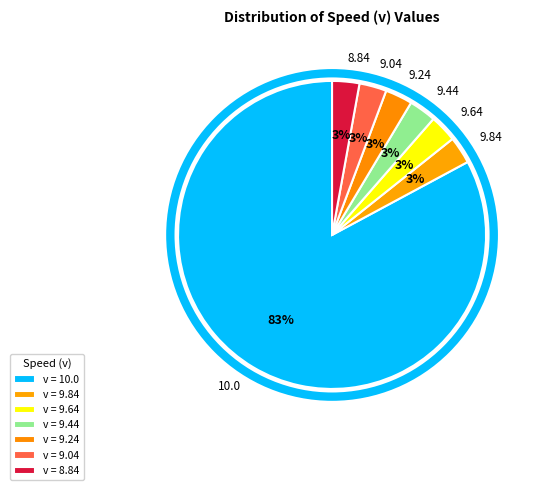

To the nearest percent, what is the average slice percentage?

14%